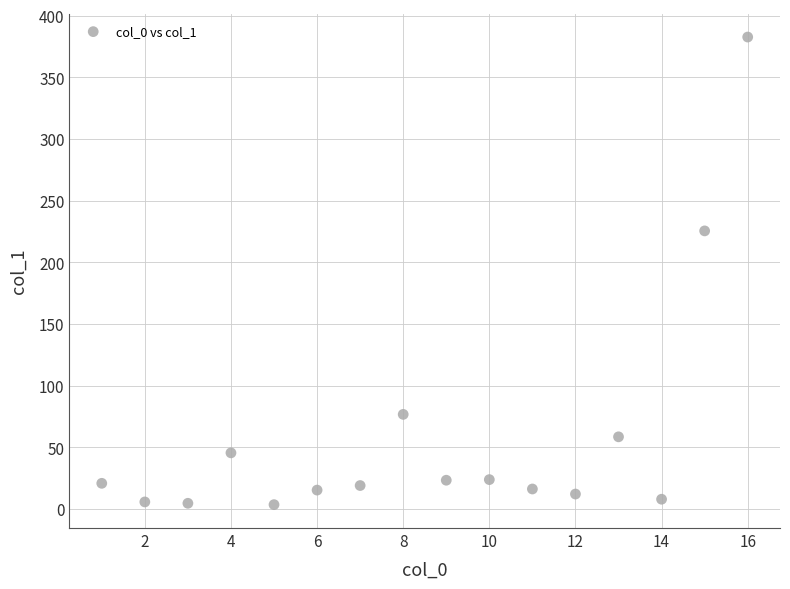

What Y value in the scatter plot is closest to 193?

225.5